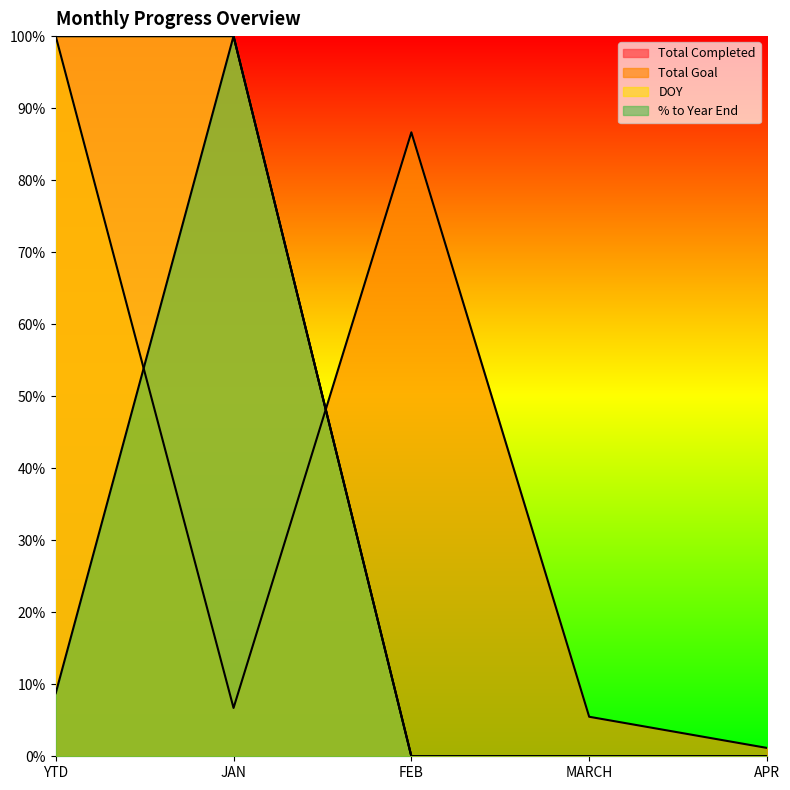

Reading left to right, extract all data points from this chart.

Total Completed: YTD=1.0	JAN=1.0	FEB=0.0	MARCH=0.0	APR=0.0
Total Goal: YTD=1.0	JAN=0.1	FEB=0.9	MARCH=0.1	APR=0.0
DOY: YTD=1.0	JAN=1.0	FEB=0.0	MARCH=0.0	APR=0.0
% to Year End: YTD=0.1	JAN=1.0	FEB=0.0	MARCH=0.0	APR=0.0